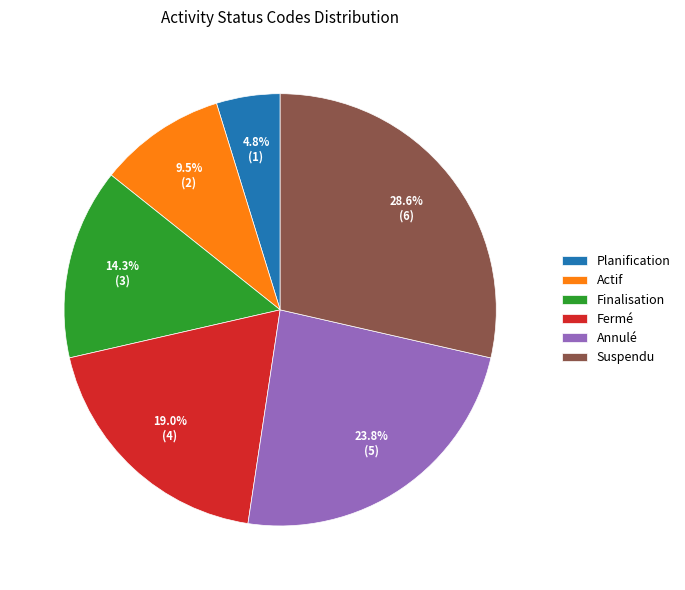

To the nearest percent, what is the difference between the largest and smallest slice percentages?

24%